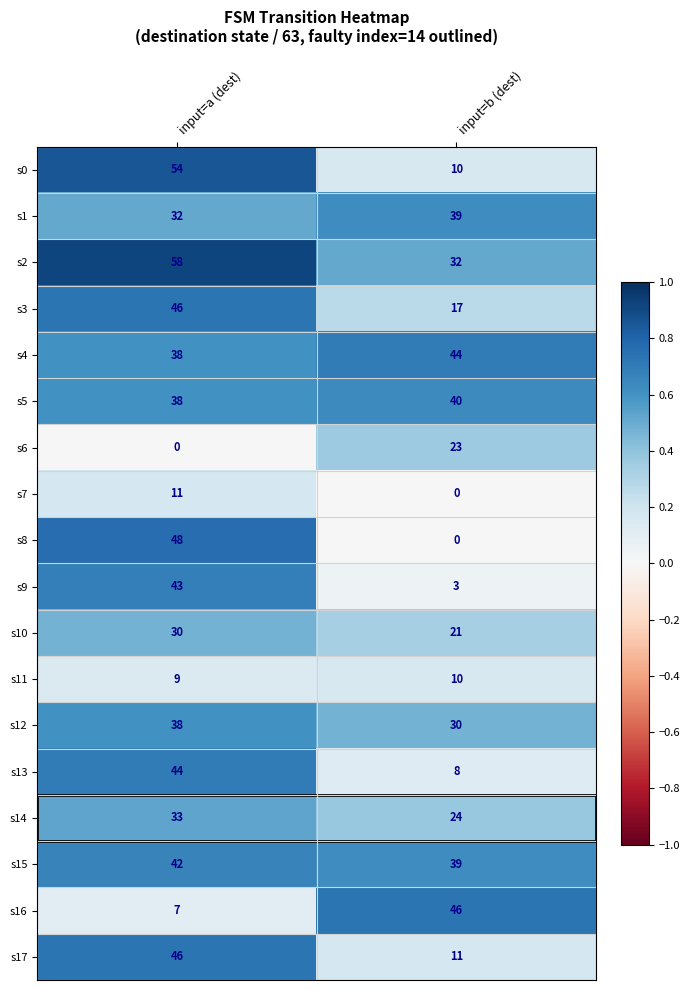

True or false: s12 has a value of 50 at input=b (dest).

False